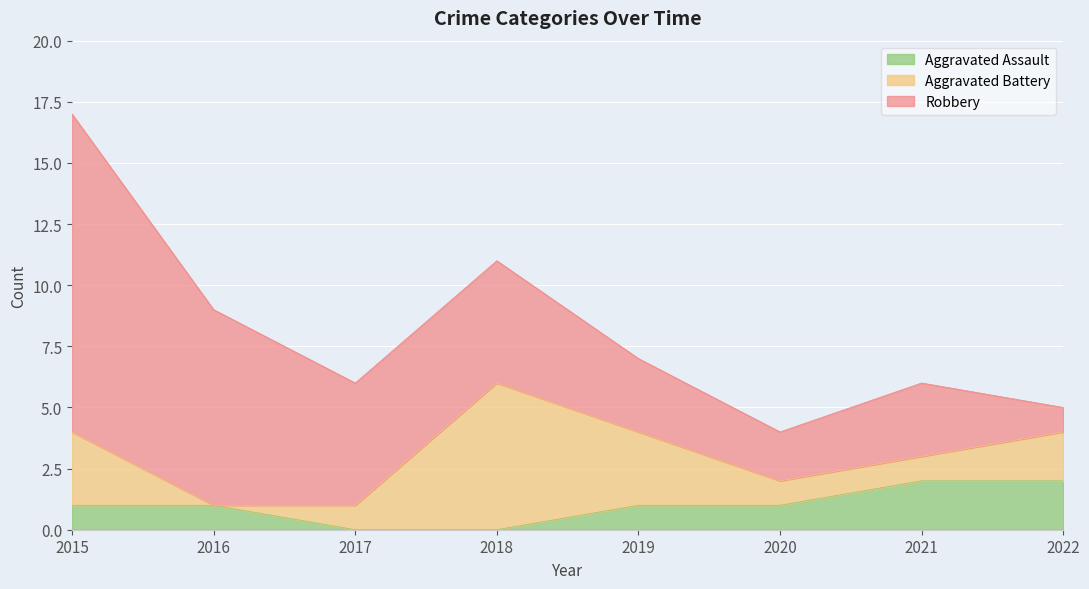

Which label corresponds to the largest value in the chart?

2015